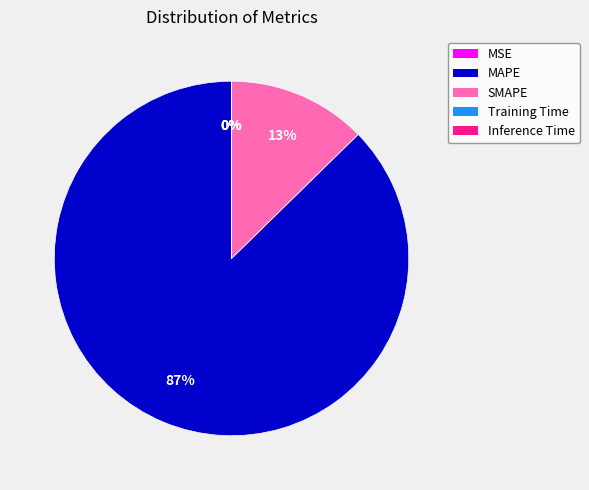

Is it true that MAPE is 96% of the pie?

False